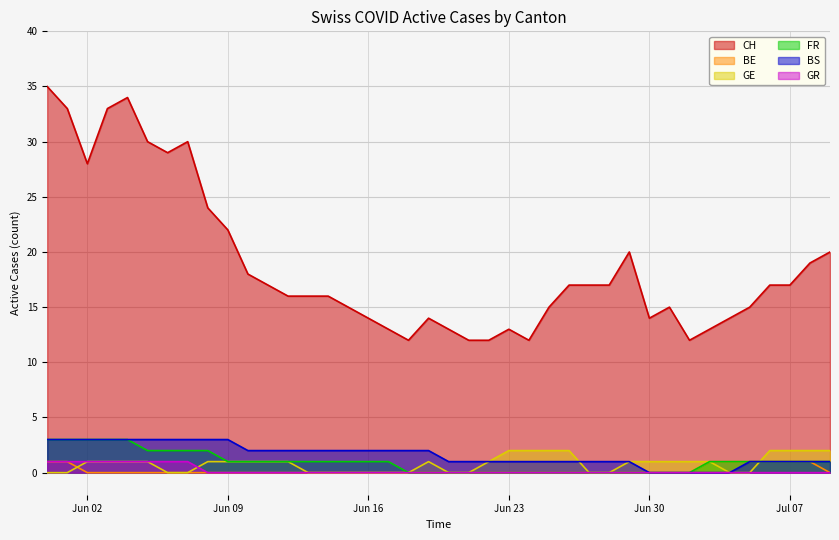

Which series has the largest total across all categories?

CH